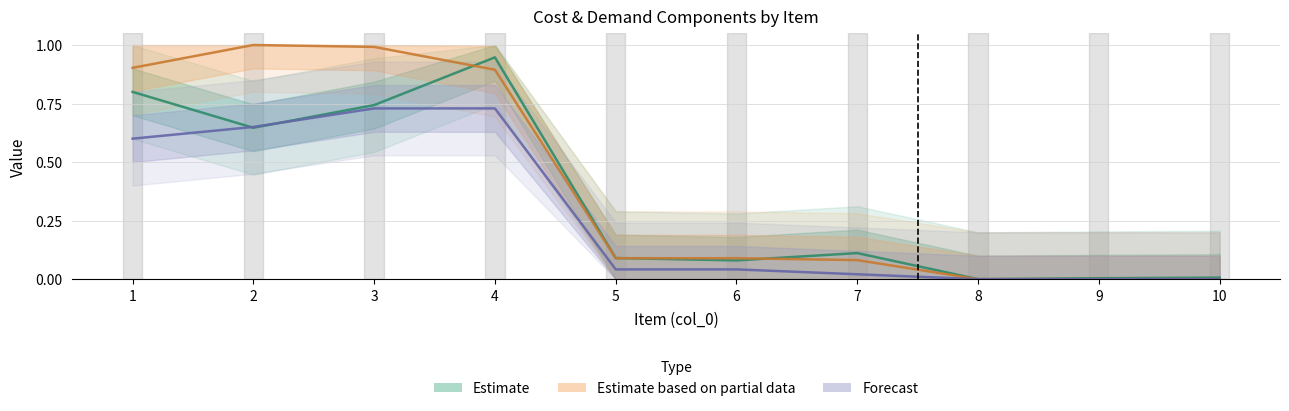

At which label does Estimate based on partial data reach its minimum?

8